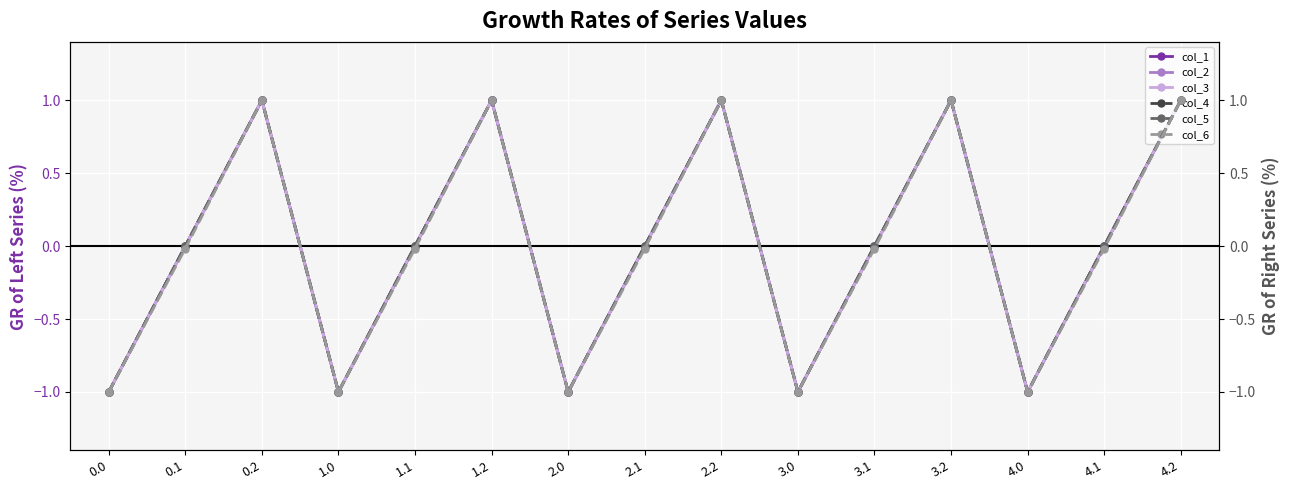

List the labels in order of col_1 value, largest first.

0.2, 1.2, 2.2, 3.2, 4.2, 0.1, 1.1, 2.1, 3.1, 4.1, 0.0, 1.0, 2.0, 3.0, 4.0